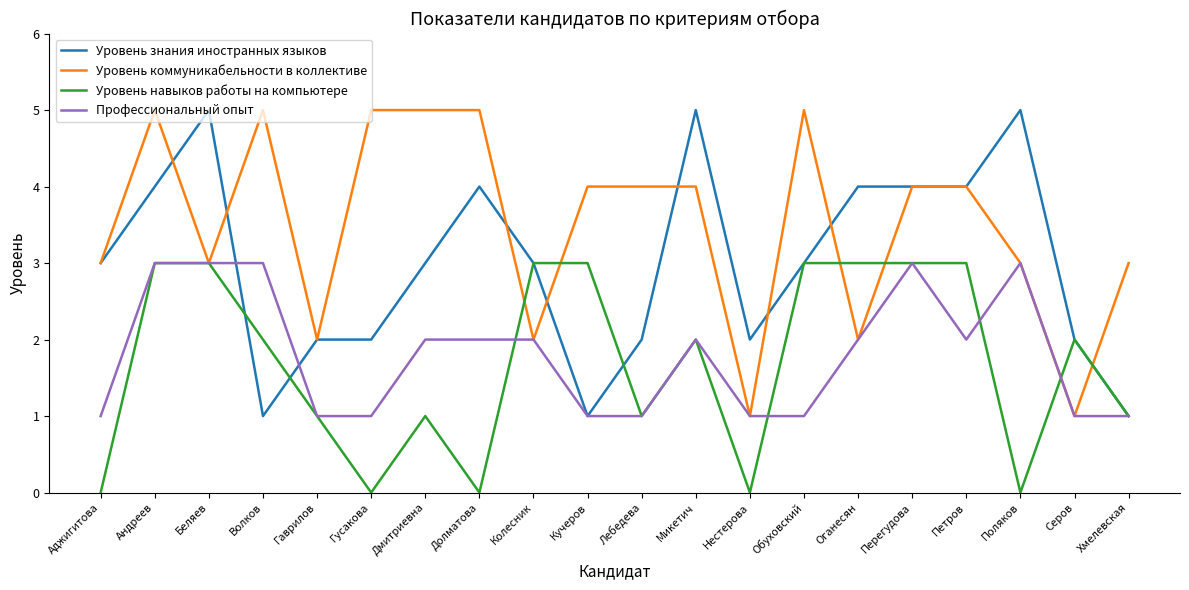

Reading right to left, extract all data points from this chart.

Уровень знания иностранных языков: 1	2	5	4	4	4	3	2	5	2	1	3	4	3	2	2	1	5	4	3
Уровень коммуникабельности в коллективе: 3	1	3	4	4	2	5	1	4	4	4	2	5	5	5	2	5	3	5	3
Уровень навыков работы на компьютере: 1	2	0	3	3	3	3	0	2	1	3	3	0	1	0	1	2	3	3	0
Профессиональный опыт: 1	1	3	2	3	2	1	1	2	1	1	2	2	2	1	1	3	3	3	1